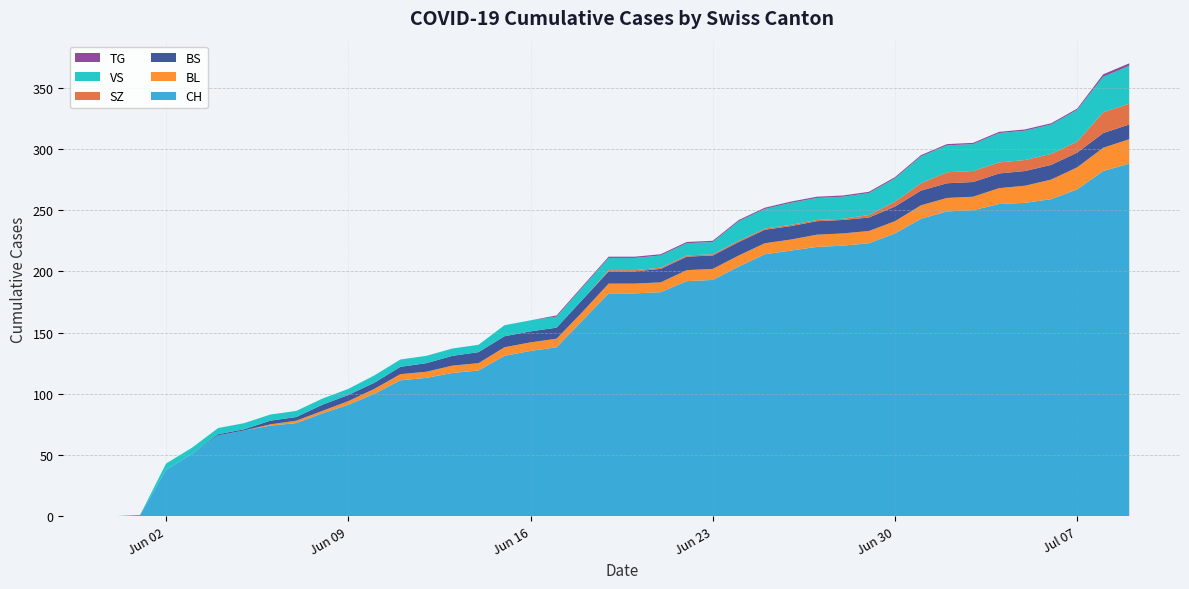

Reading left to right, transcribe all the data shown in this chart.

CH: 2020-05-31=0	2020-06-01=1	2020-06-02=38	2020-06-03=51	2020-06-04=66	2020-06-05=70	2020-06-06=74	2020-06-07=76	2020-06-08=84	2020-06-09=91	2020-06-10=100	2020-06-11=111	2020-06-12=113	2020-06-13=117	2020-06-14=119	2020-06-15=131	2020-06-16=135	2020-06-17=138	2020-06-18=160	2020-06-19=182	2020-06-20=182	2020-06-21=183	2020-06-22=192	2020-06-23=193	2020-06-24=204	2020-06-25=214	2020-06-26=217	2020-06-27=220	2020-06-28=221	2020-06-29=223	2020-06-30=231	2020-07-01=243	2020-07-02=249	2020-07-03=250	2020-07-04=255	2020-07-05=256	2020-07-06=259	2020-07-07=267	2020-07-08=282	2020-07-09=288
BL: 2020-05-31=0	2020-06-01=0	2020-06-02=0	2020-06-03=0	2020-06-04=0	2020-06-05=0	2020-06-06=1	2020-06-07=2	2020-06-08=2	2020-06-09=3	2020-06-10=4	2020-06-11=5	2020-06-12=5	2020-06-13=6	2020-06-14=6	2020-06-15=7	2020-06-16=7	2020-06-17=7	2020-06-18=7	2020-06-19=8	2020-06-20=8	2020-06-21=8	2020-06-22=9	2020-06-23=9	2020-06-24=9	2020-06-25=9	2020-06-26=9	2020-06-27=10	2020-06-28=10	2020-06-29=10	2020-06-30=10	2020-07-01=11	2020-07-02=11	2020-07-03=11	2020-07-04=13	2020-07-05=14	2020-07-06=16	2020-07-07=18	2020-07-08=19	2020-07-09=20
BS: 2020-05-31=0	2020-06-01=0	2020-06-02=0	2020-06-03=0	2020-06-04=1	2020-06-05=1	2020-06-06=3	2020-06-07=3	2020-06-08=5	2020-06-09=5	2020-06-10=5	2020-06-11=6	2020-06-12=7	2020-06-13=8	2020-06-14=9	2020-06-15=9	2020-06-16=9	2020-06-17=9	2020-06-18=10	2020-06-19=10	2020-06-20=10	2020-06-21=11	2020-06-22=11	2020-06-23=11	2020-06-24=11	2020-06-25=11	2020-06-26=11	2020-06-27=11	2020-06-28=11	2020-06-29=11	2020-06-30=12	2020-07-01=12	2020-07-02=12	2020-07-03=12	2020-07-04=12	2020-07-05=12	2020-07-06=12	2020-07-07=12	2020-07-08=12	2020-07-09=12
SZ: 2020-05-31=0	2020-06-01=0	2020-06-02=0	2020-06-03=0	2020-06-04=0	2020-06-05=0	2020-06-06=0	2020-06-07=0	2020-06-08=0	2020-06-09=0	2020-06-10=0	2020-06-11=0	2020-06-12=0	2020-06-13=0	2020-06-14=0	2020-06-15=0	2020-06-16=0	2020-06-17=0	2020-06-18=0	2020-06-19=1	2020-06-20=1	2020-06-21=1	2020-06-22=1	2020-06-23=1	2020-06-24=1	2020-06-25=1	2020-06-26=1	2020-06-27=1	2020-06-28=1	2020-06-29=2	2020-06-30=4	2020-07-01=6	2020-07-02=9	2020-07-03=9	2020-07-04=9	2020-07-05=9	2020-07-06=9	2020-07-07=9	2020-07-08=17	2020-07-09=17
VS: 2020-05-31=0	2020-06-01=0	2020-06-02=5	2020-06-03=5	2020-06-04=5	2020-06-05=5	2020-06-06=5	2020-06-07=5	2020-06-08=5	2020-06-09=5	2020-06-10=6	2020-06-11=6	2020-06-12=6	2020-06-13=6	2020-06-14=6	2020-06-15=9	2020-06-16=9	2020-06-17=9	2020-06-18=10	2020-06-19=10	2020-06-20=10	2020-06-21=10	2020-06-22=10	2020-06-23=10	2020-06-24=16	2020-06-25=16	2020-06-26=18	2020-06-27=18	2020-06-28=18	2020-06-29=18	2020-06-30=19	2020-07-01=22	2020-07-02=22	2020-07-03=22	2020-07-04=24	2020-07-05=24	2020-07-06=24	2020-07-07=26	2020-07-08=29	2020-07-09=31
TG: 2020-05-31=0	2020-06-01=0	2020-06-02=0	2020-06-03=0	2020-06-04=0	2020-06-05=0	2020-06-06=0	2020-06-07=0	2020-06-08=0	2020-06-09=0	2020-06-10=0	2020-06-11=0	2020-06-12=0	2020-06-13=0	2020-06-14=0	2020-06-15=0	2020-06-16=0	2020-06-17=1	2020-06-18=1	2020-06-19=1	2020-06-20=1	2020-06-21=1	2020-06-22=1	2020-06-23=1	2020-06-24=1	2020-06-25=1	2020-06-26=1	2020-06-27=1	2020-06-28=1	2020-06-29=1	2020-06-30=1	2020-07-01=1	2020-07-02=1	2020-07-03=1	2020-07-04=1	2020-07-05=1	2020-07-06=1	2020-07-07=1	2020-07-08=2	2020-07-09=2